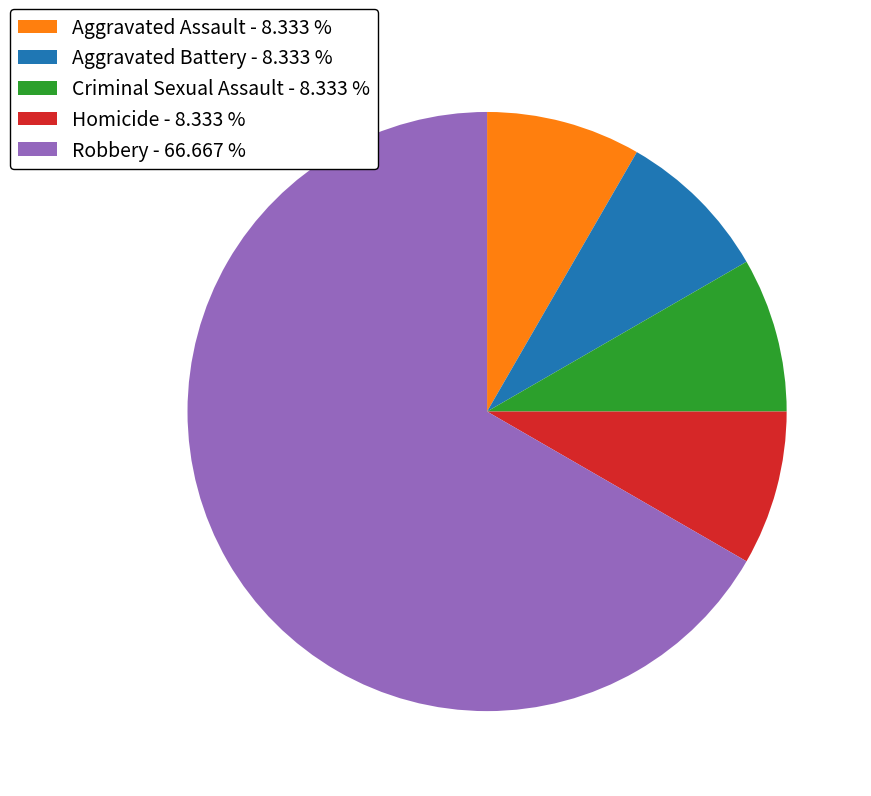

Between Robbery - 66.667 % and Aggravated Assault - 8.333 %, which is larger?

Robbery - 66.667 %